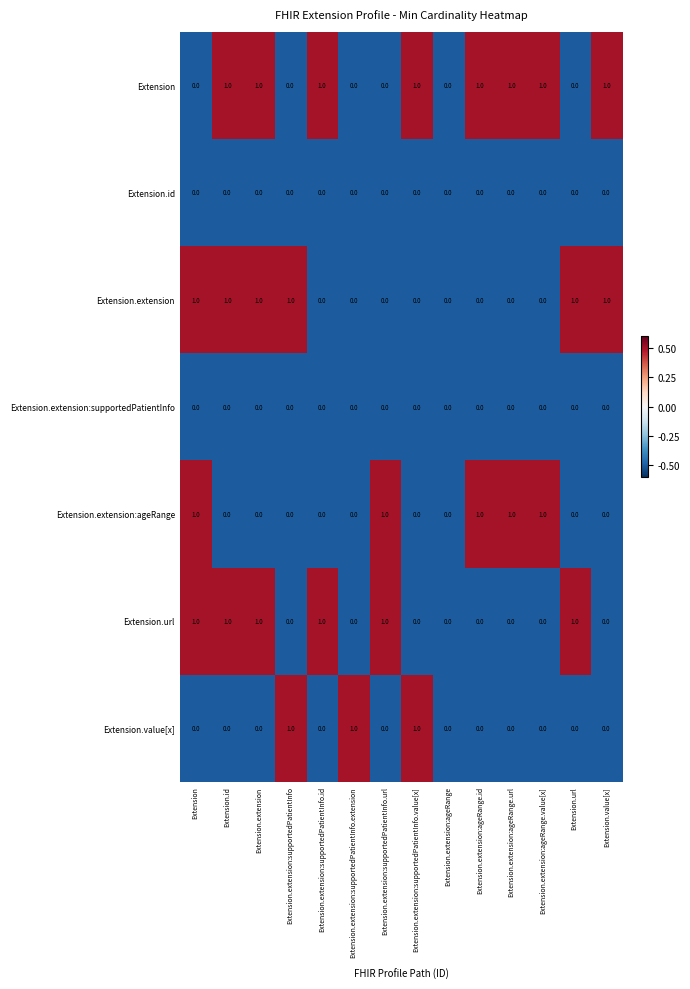

How many series are shown in this chart?

7